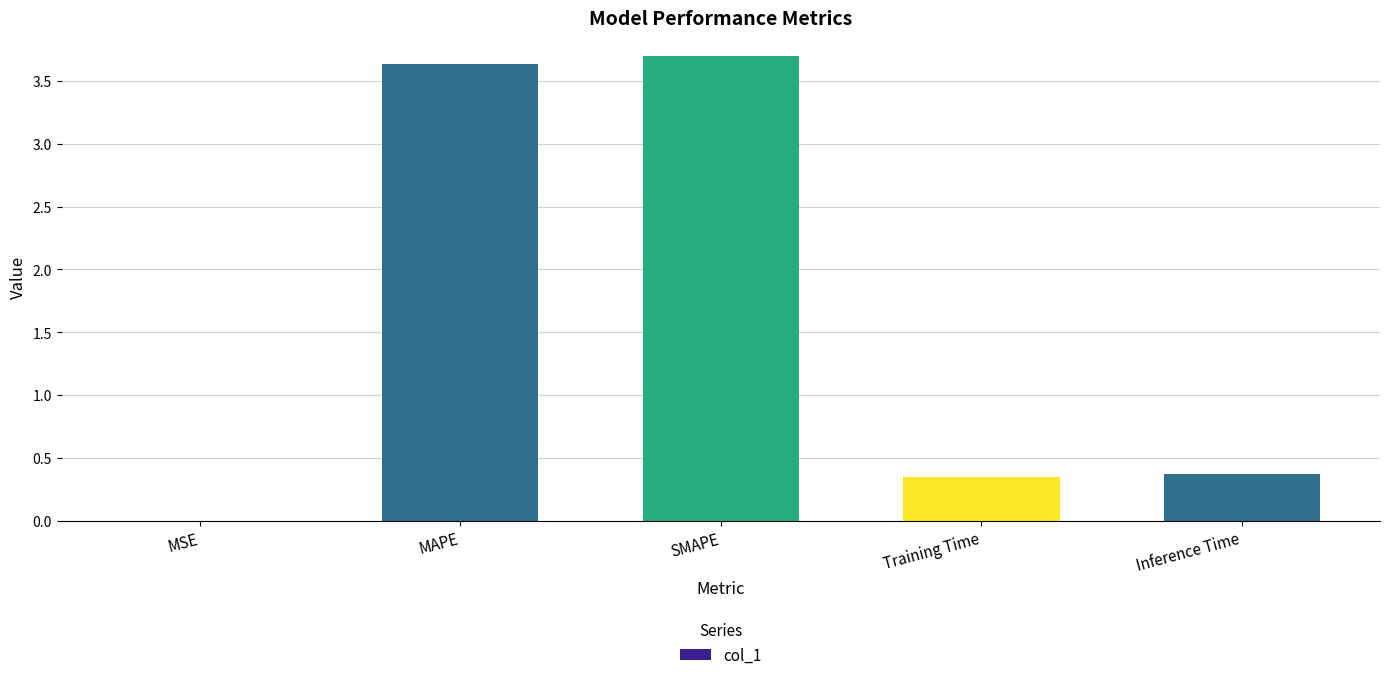

The value at Inference Time is 0.4. True or false?

True